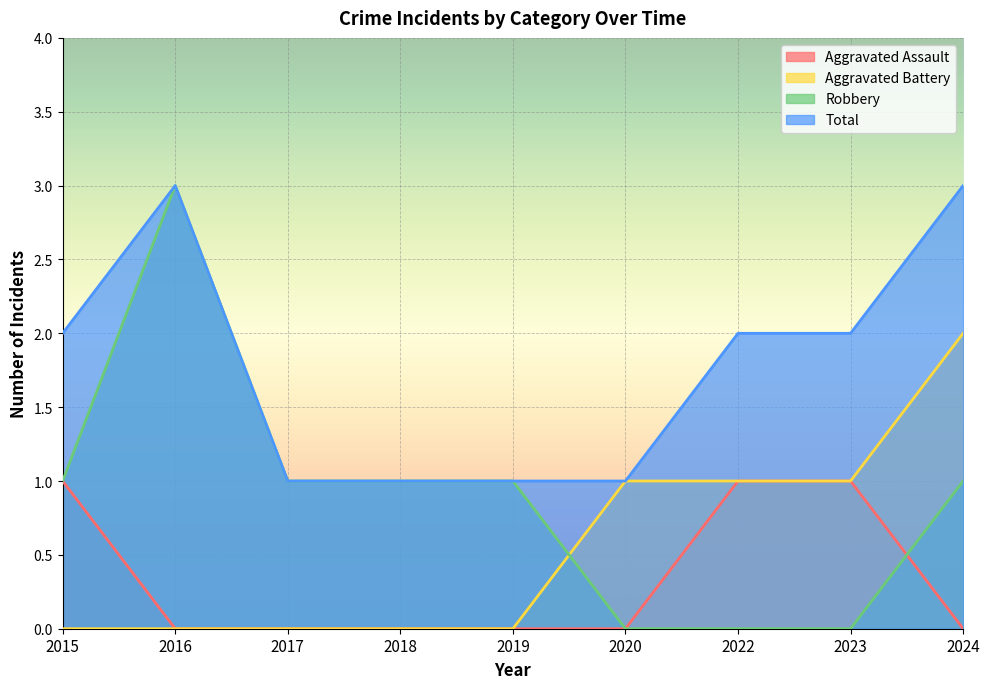

What is the difference between the maximum and minimum values in the Total series?

2